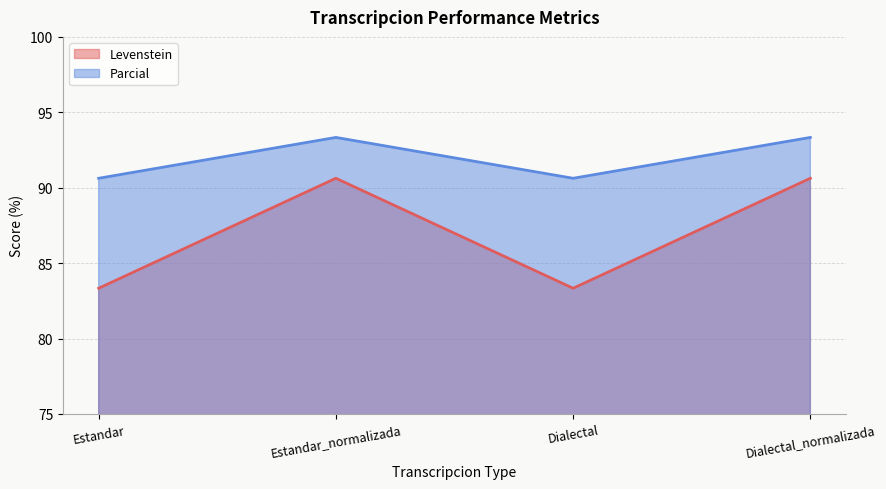

At how many categories does at least one series exceed 87?

4